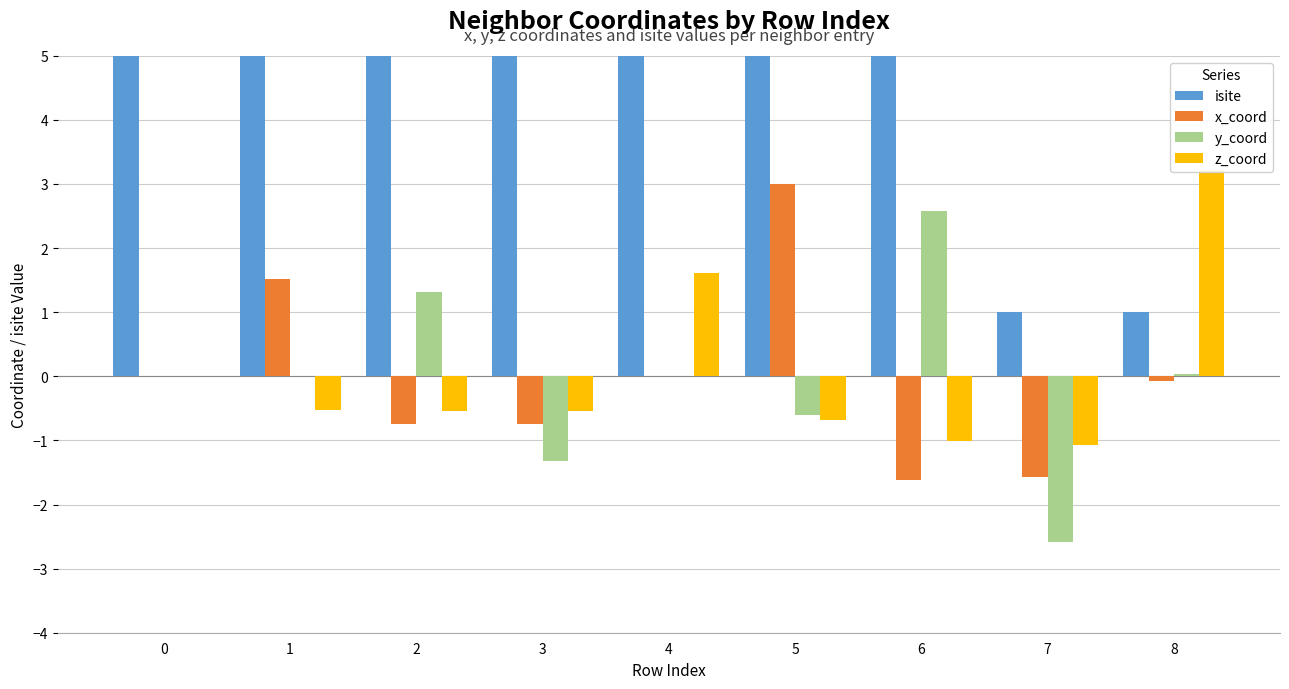

Does the chart contain stacked bars?

No